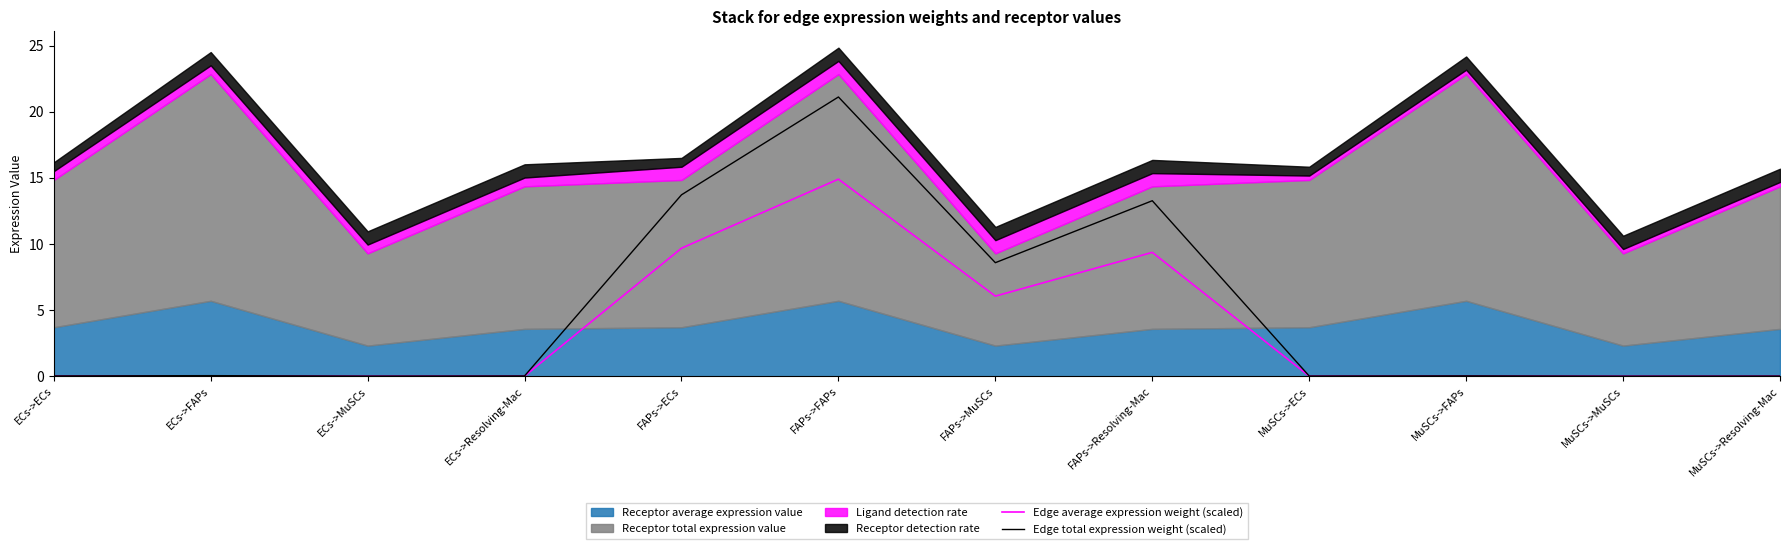

What is the label of the 8th point from the right?

FAPs->ECs